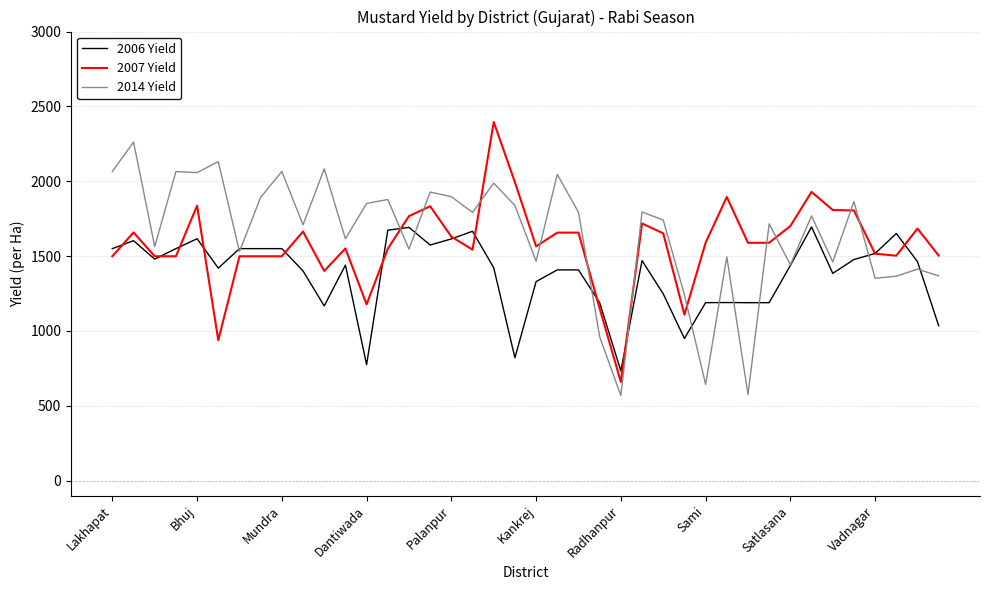

List the series in order of their peak value, lowest first.

2006 Yield, 2014 Yield, 2007 Yield